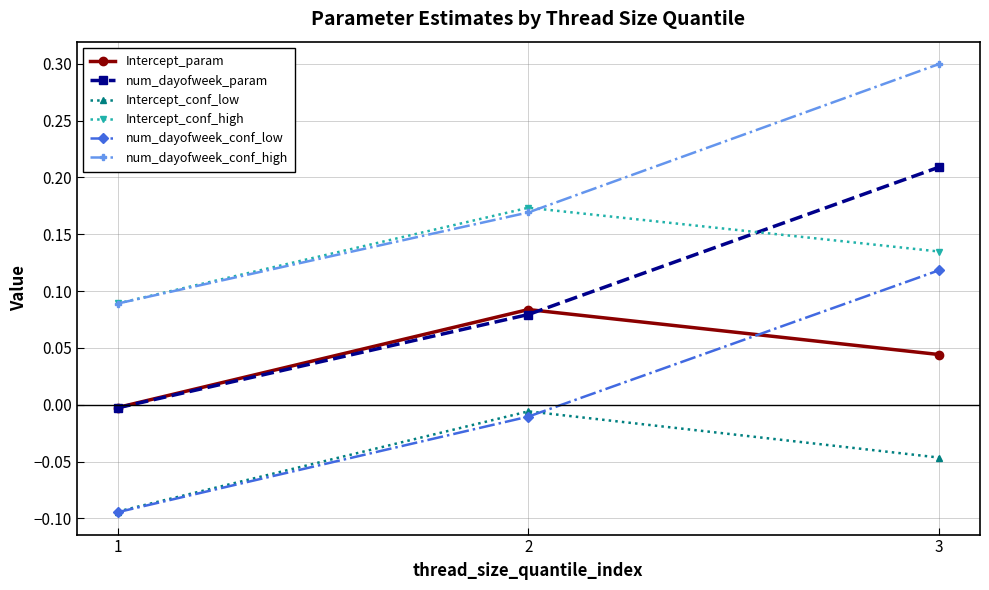

At how many categories does at least one series exceed 0?

3